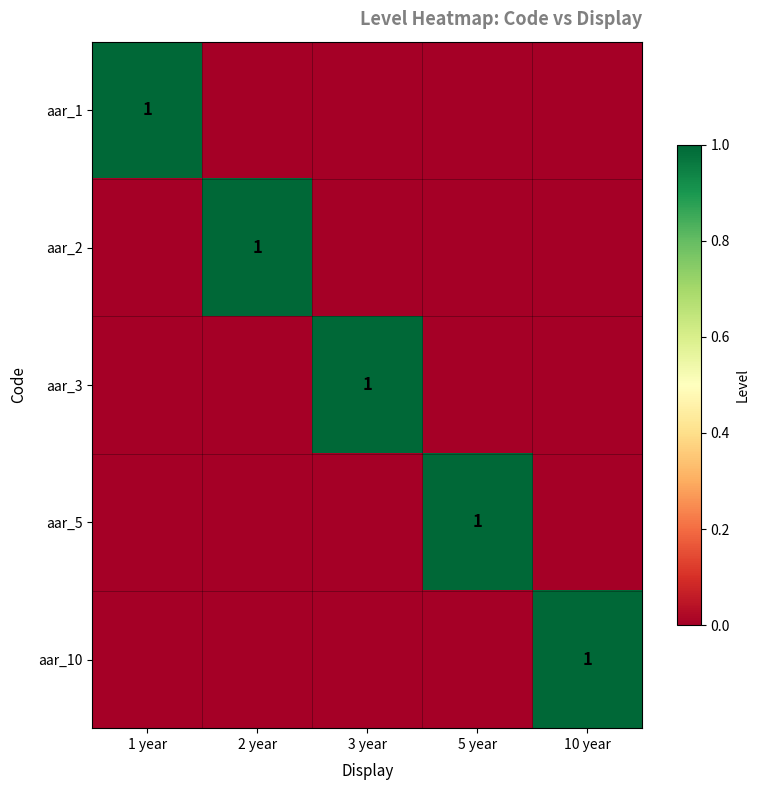

Is it true that aar_10 equals 1 at 10 year?

True